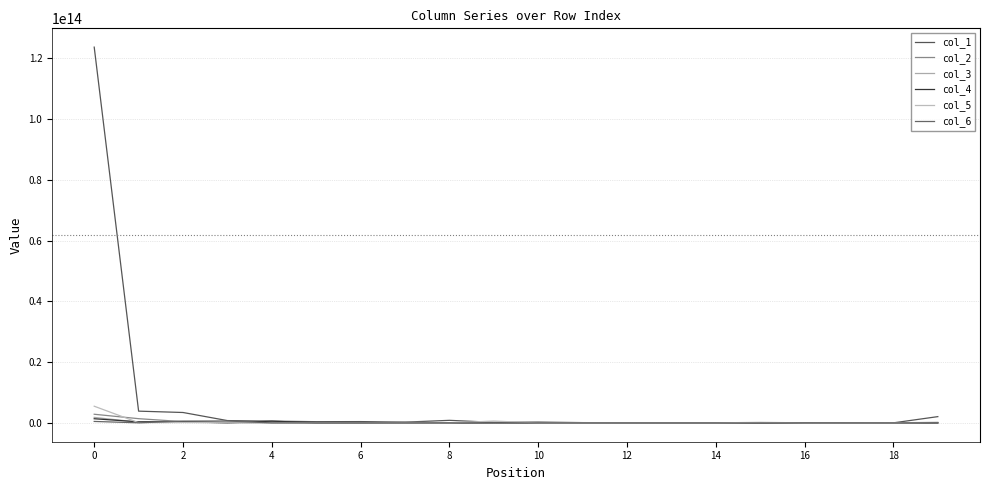

Does the chart have visible grid lines?

Yes